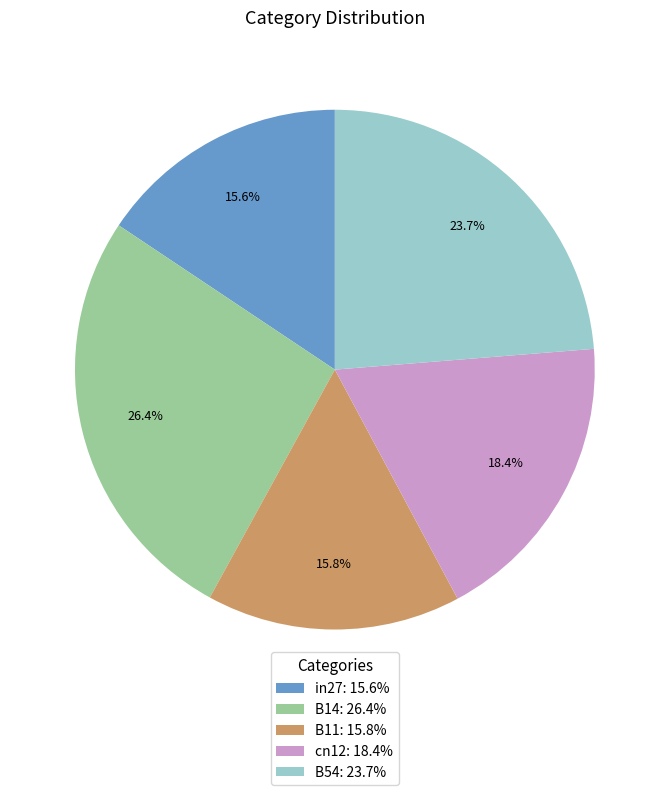

Between B11 and cn12, which is larger?

cn12